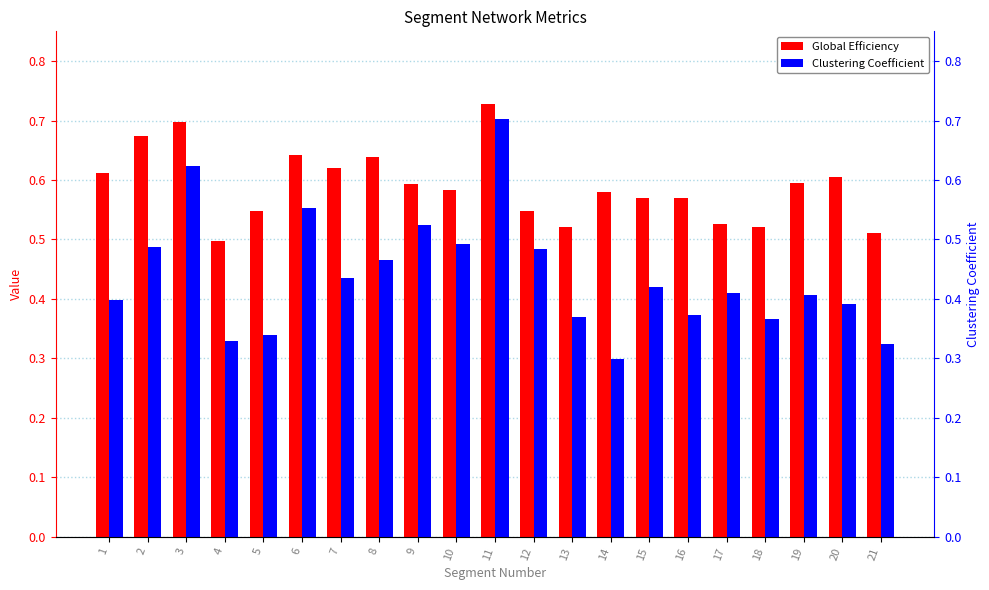

Which series has the largest total across all categories?

Global Efficiency